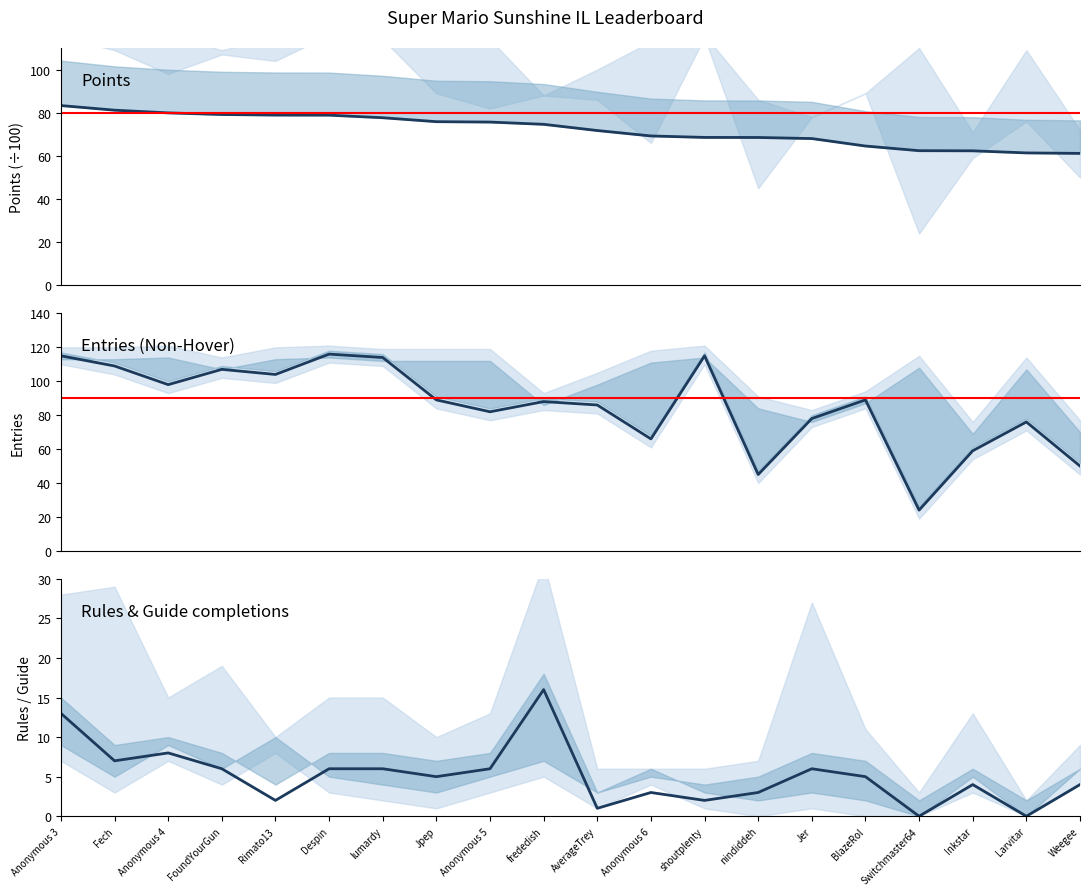

At which category does the chart reach its minimum across all series?

Switchmaster64